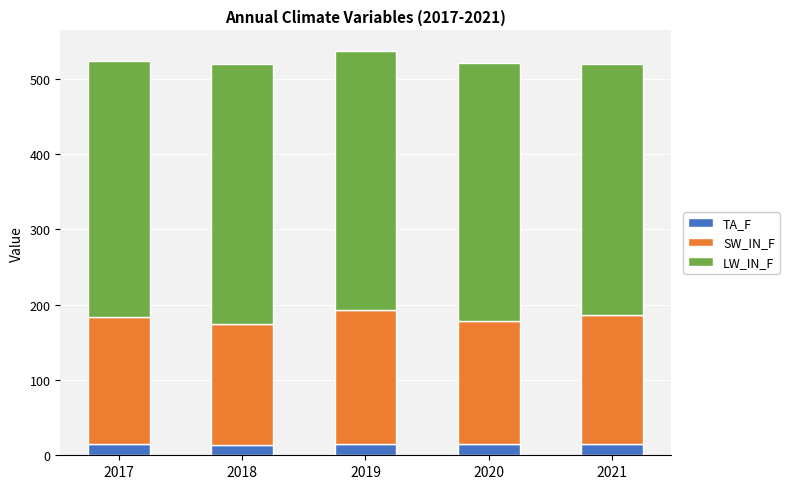

What is the highest value of the TA_F series?

14.8